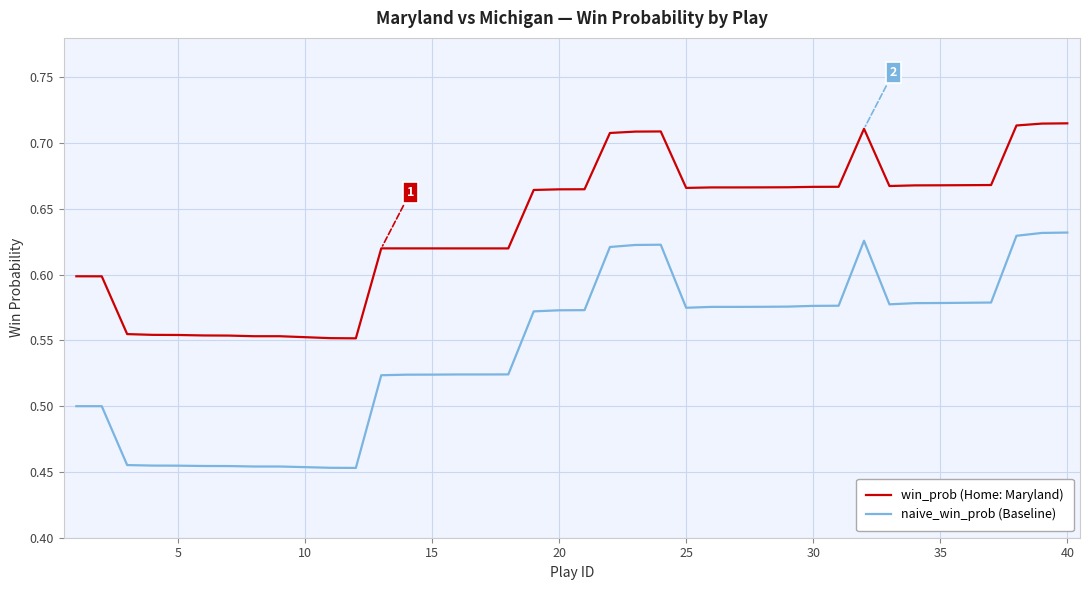

Which series has the largest total across all categories?

win_prob (Home: Maryland)